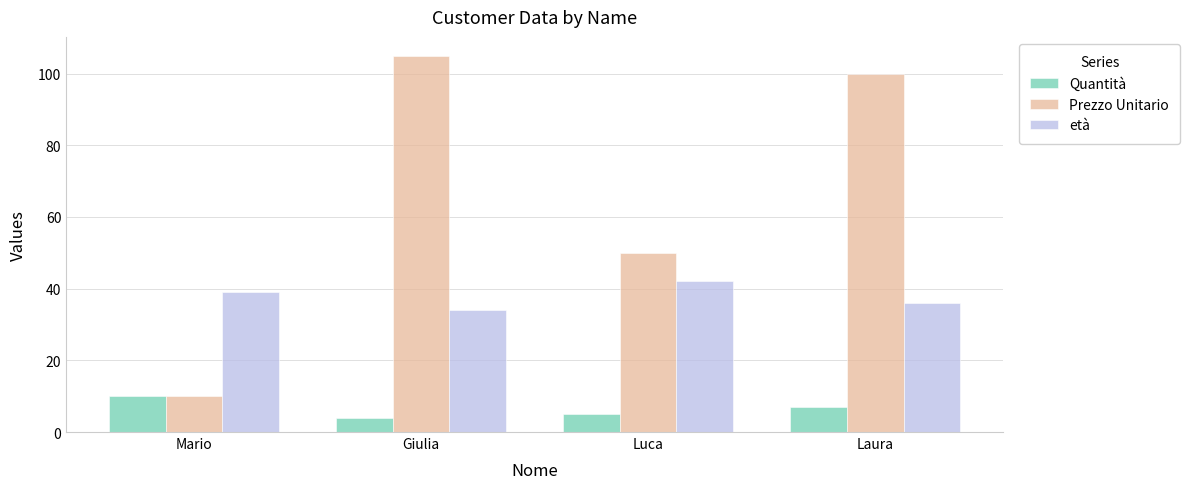

True or false: età has a value of 42.0 at Luca.

True